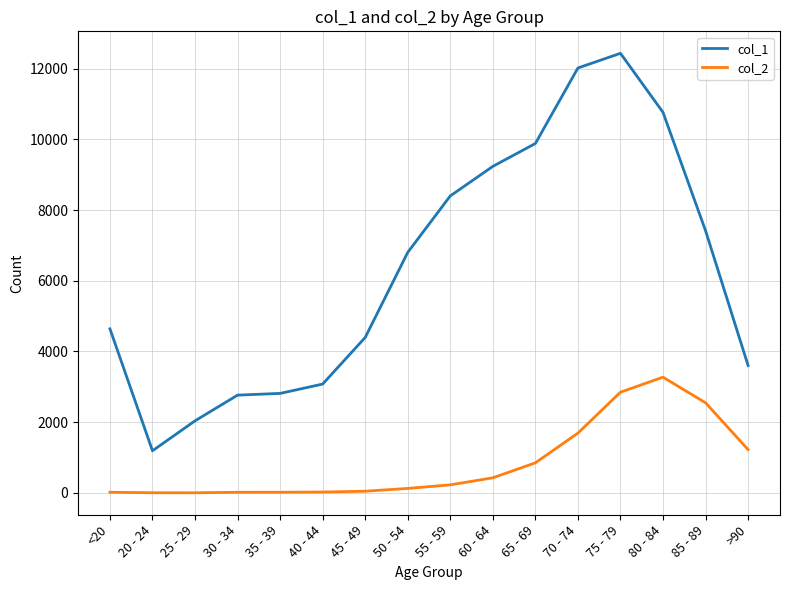

True or false: col_2 and col_1 intersect in this chart.

False